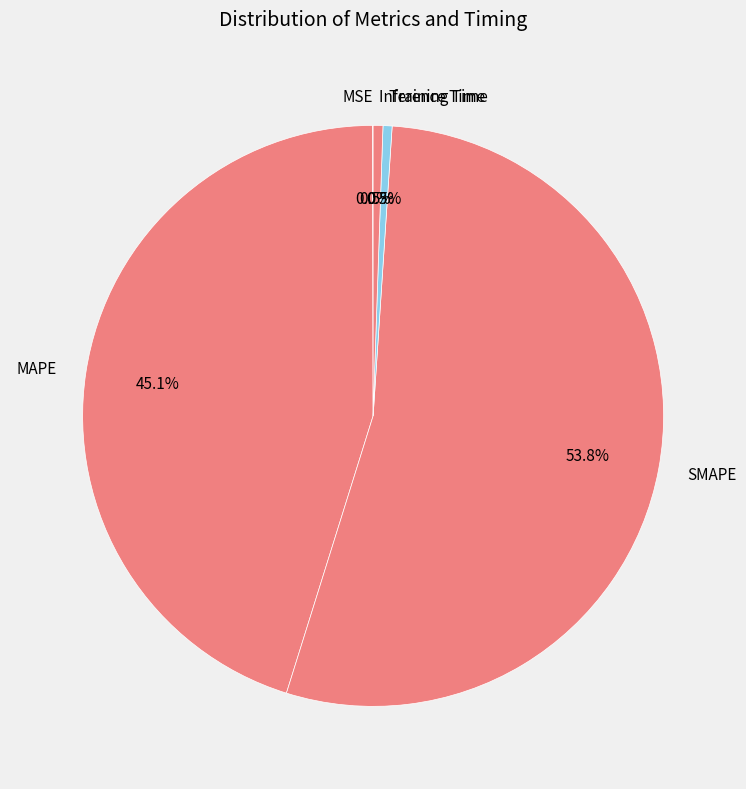

What percentage is NOT represented by MAPE?

54.9%